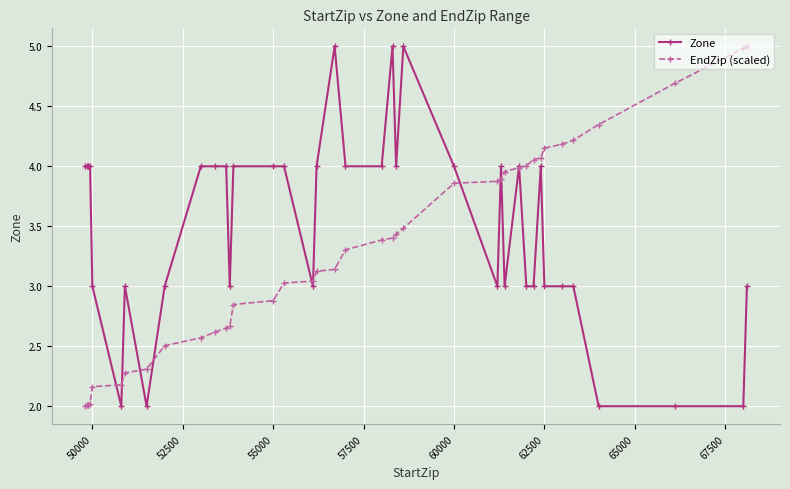

List the series in order of their overall mean, lowest first.

EndZip (scaled), Zone